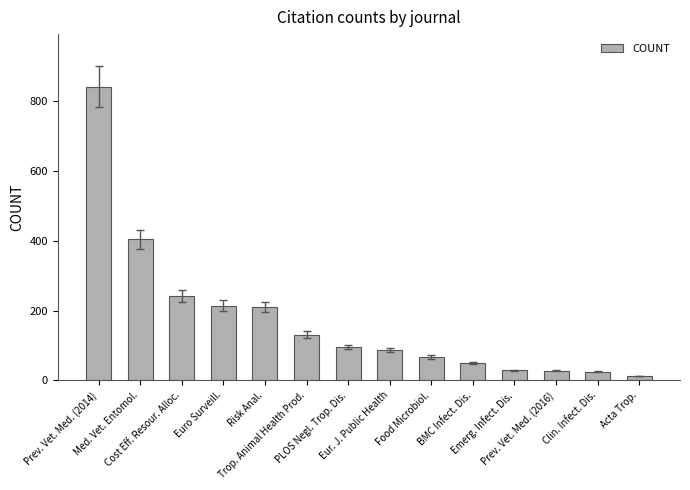

Where is the data nearest to the value 426?

Med. Vet. Entomol.